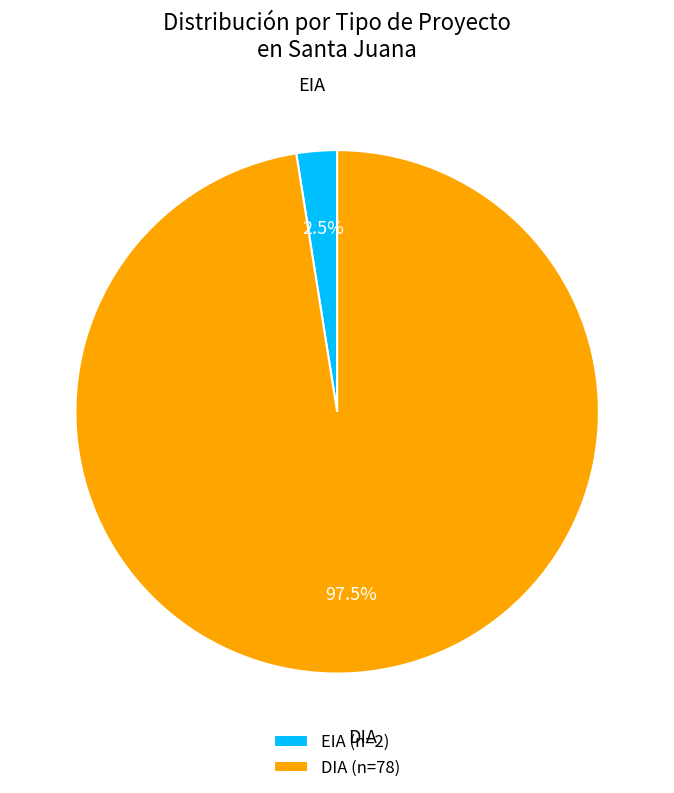

Rank the categories by value from highest to lowest.

DIA, EIA